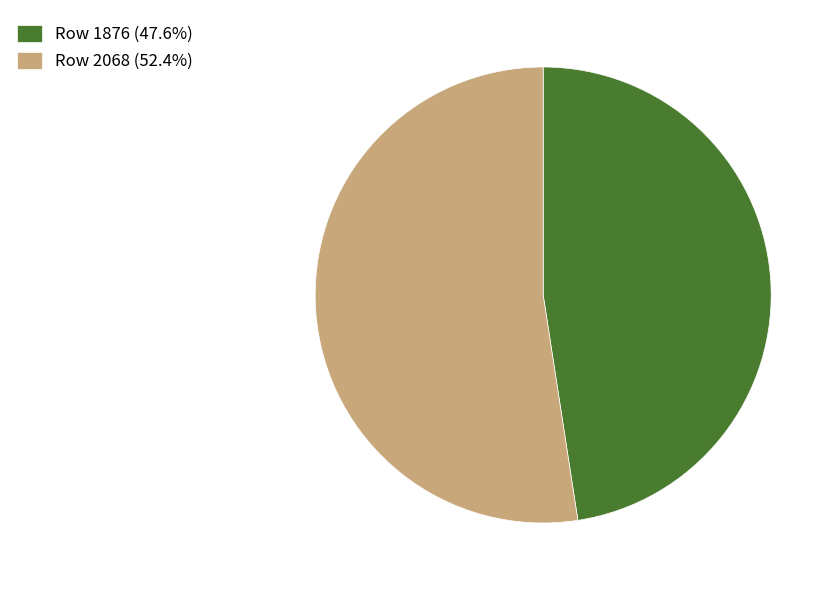

Do Row 1876 and Row 2068 together represent more than half of the pie?

Yes